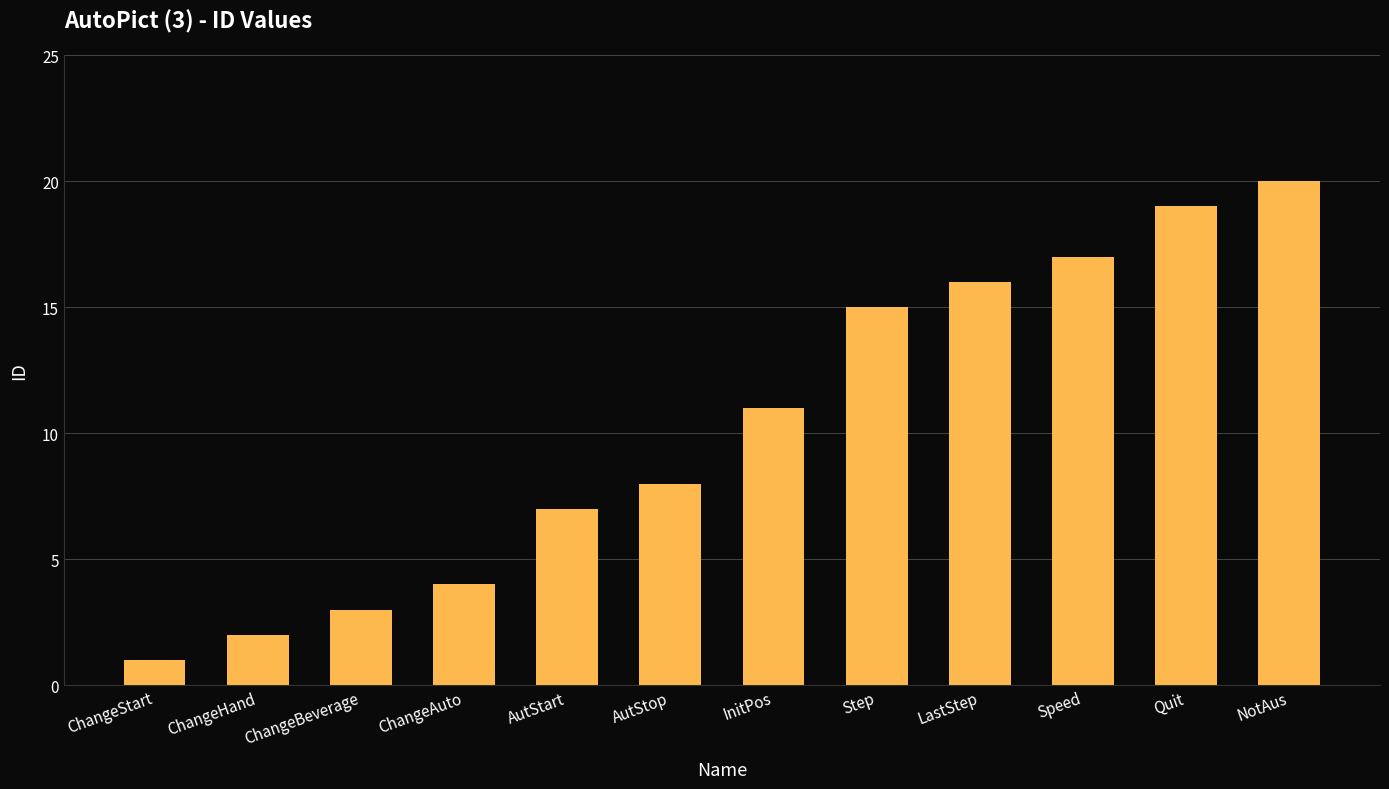

Reading left to right, transcribe all the data shown in this chart.

ChangeStart=1	ChangeHand=2	ChangeBeverage=3	ChangeAuto=4	AutStart=7	AutStop=8	InitPos=11	Step=15	LastStep=16	Speed=17	Quit=19	NotAus=20